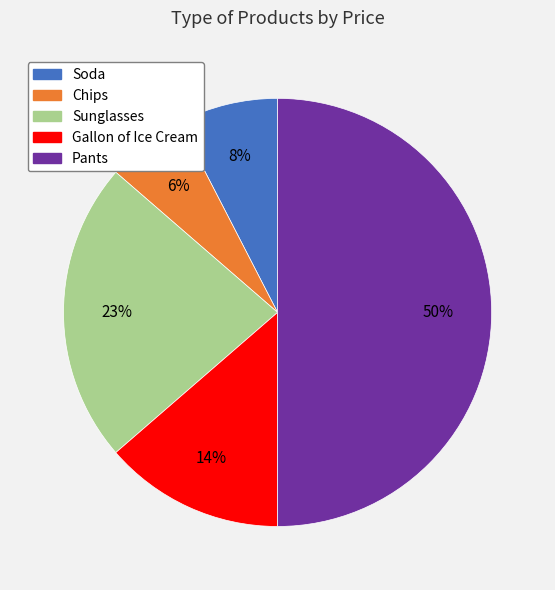

To the nearest percent, what is the combined percentage of Chips and Soda?

14%